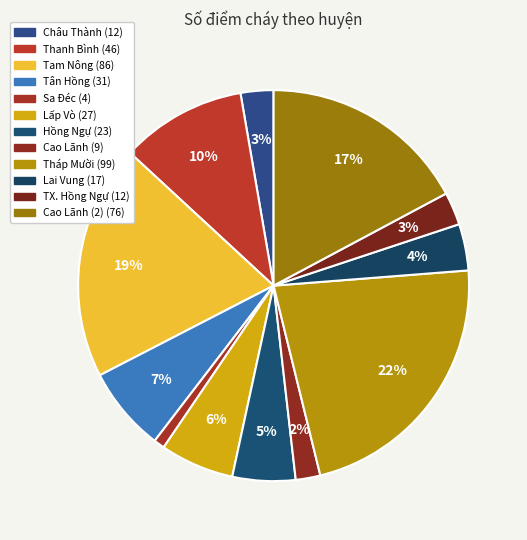

How many slices are in this pie chart?

12